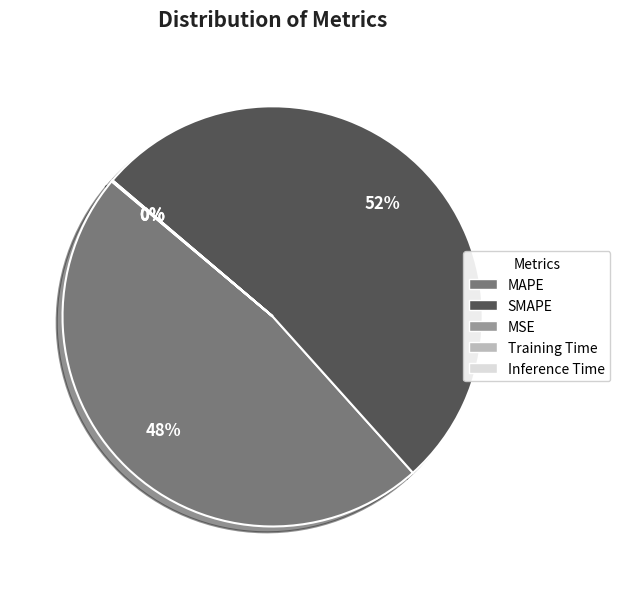

To the nearest percent, what is the difference between the largest and smallest slice percentages?

52%